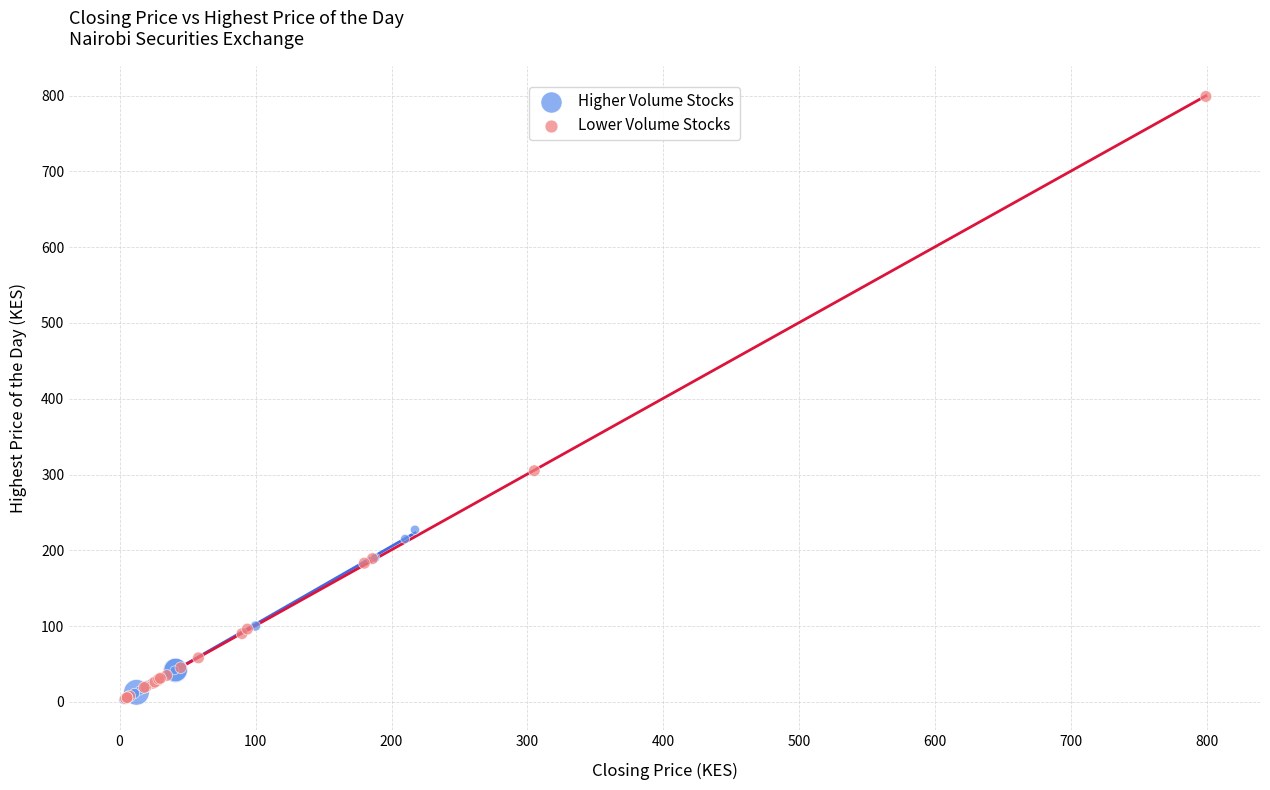

What are all the series names shown in the legend?

Higher Volume Stocks, Lower Volume Stocks